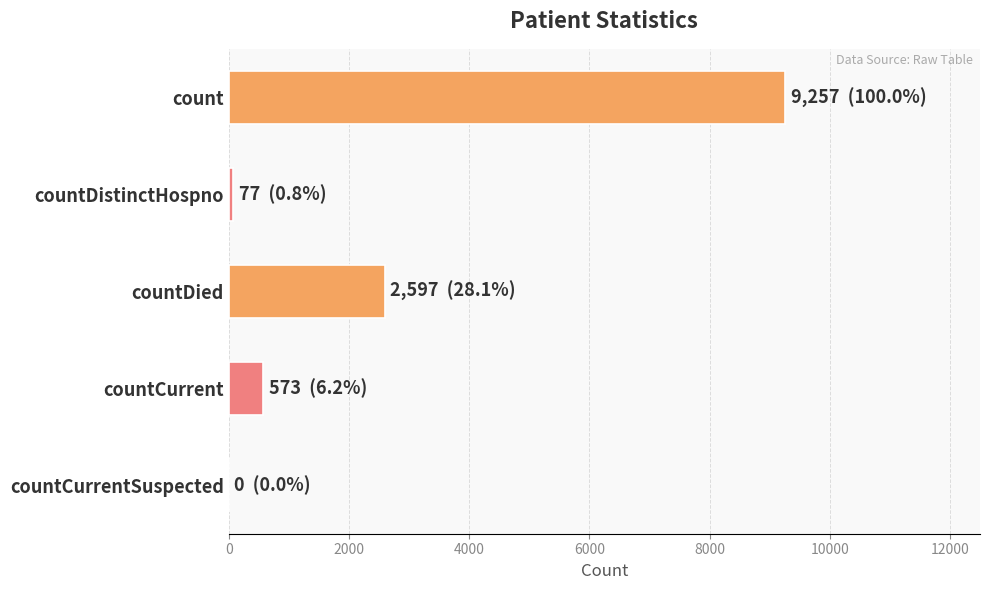

What is the sum of the values at countCurrent and count?

9830